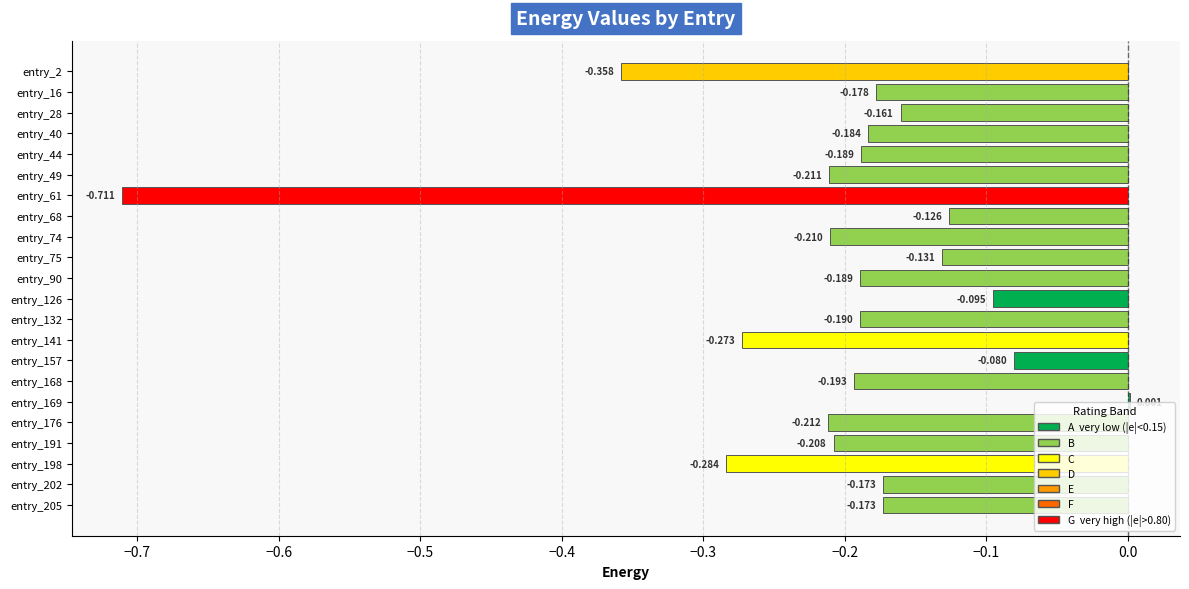

What is the minimum value shown in the chart?

-0.7